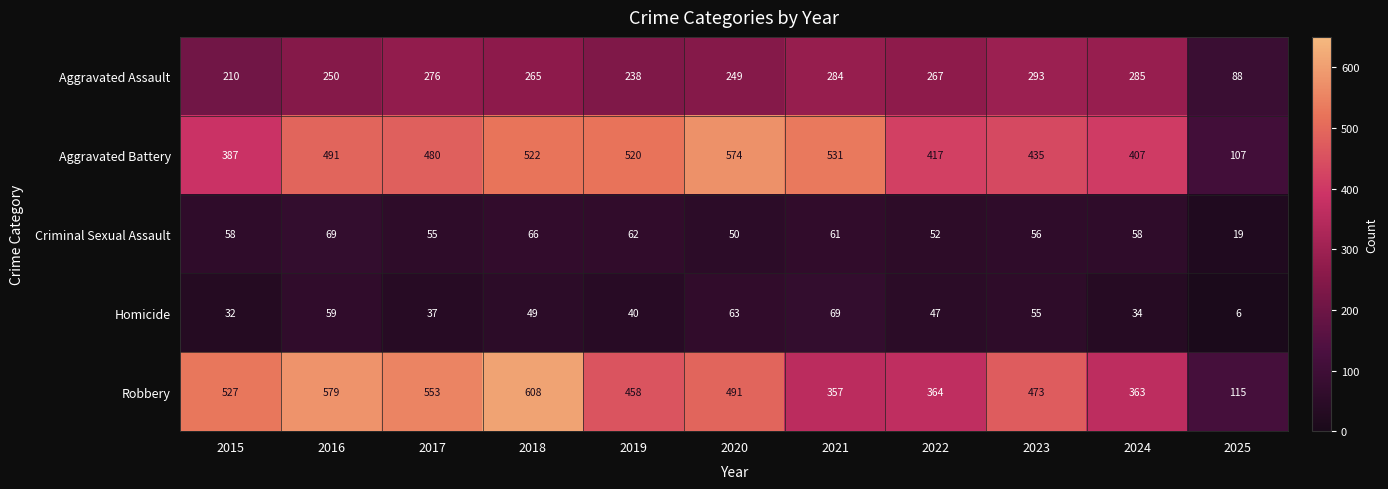

What is the sum of the Criminal Sexual Assault values at 2025 and 2023?

75